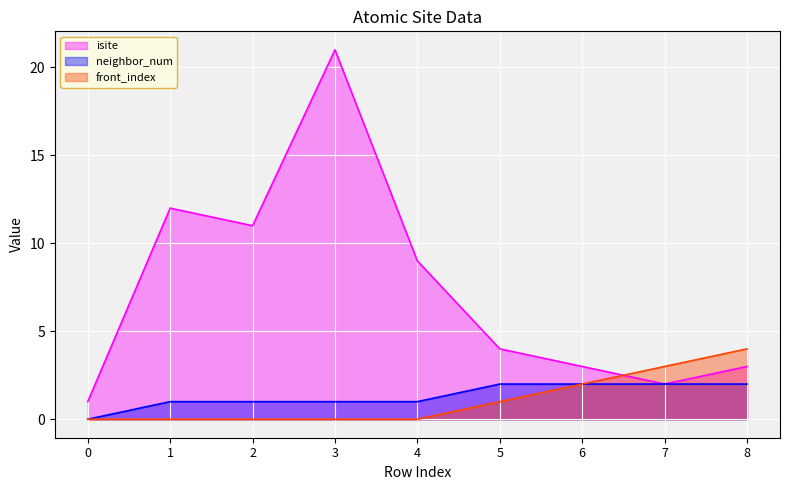

What is the sum of all neighbor_num values?

12